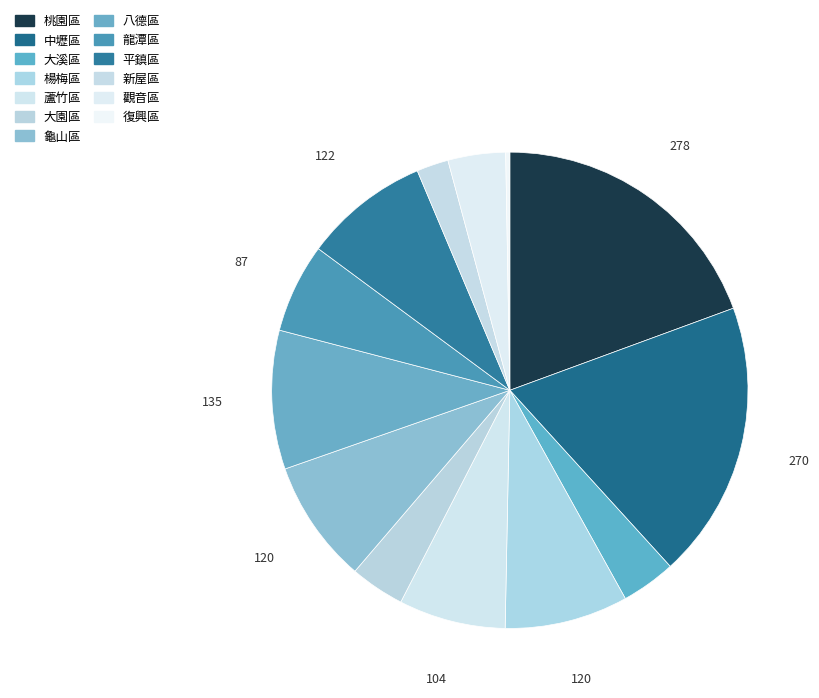

To the nearest percent, what is the difference between the largest and smallest slice percentages?

19%